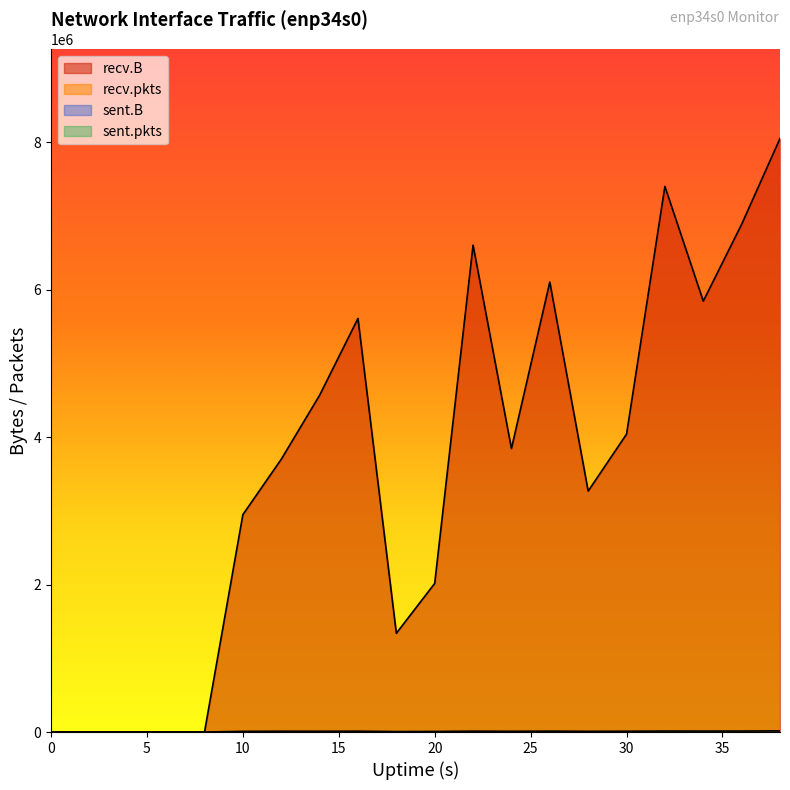

How many categories are shown in the chart?

20